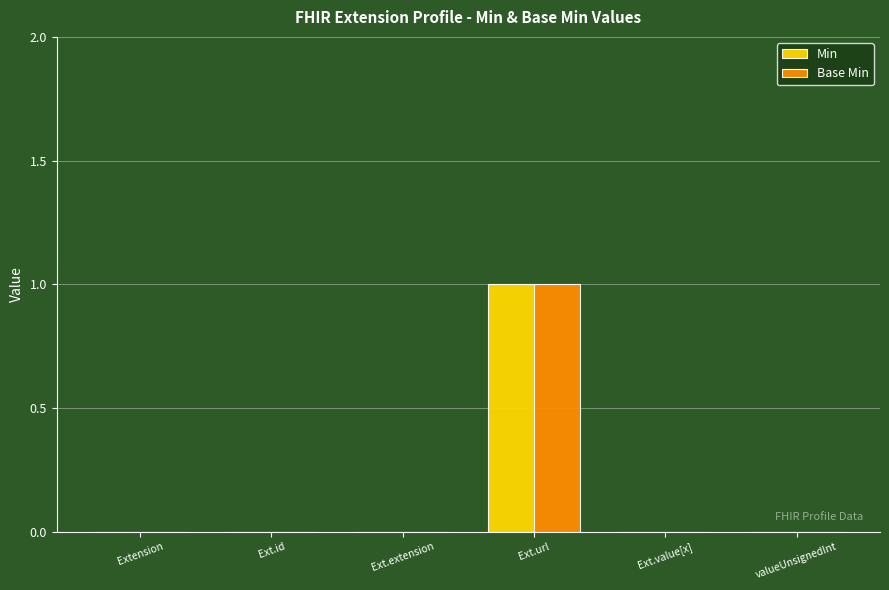

Is it true that Base Min equals 1 at Ext.id?

False